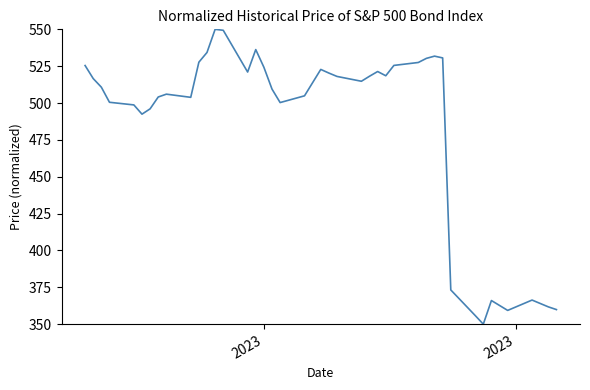

What is the difference between the maximum and minimum values?

200.0